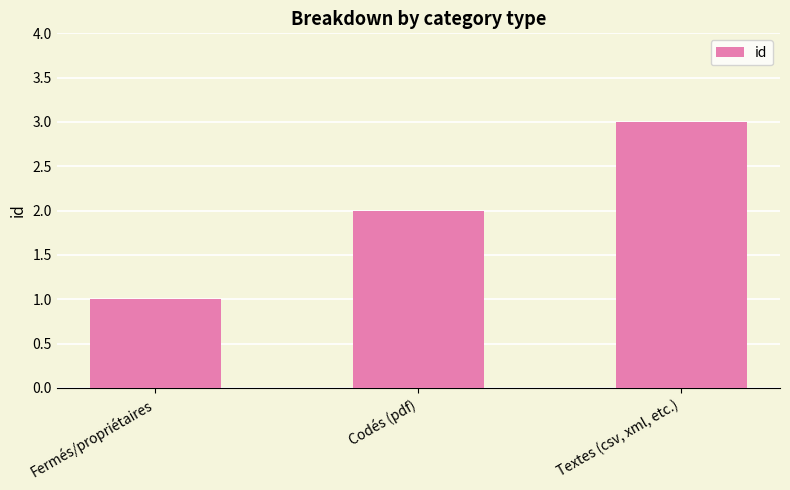

How many data points are less than 2?

1